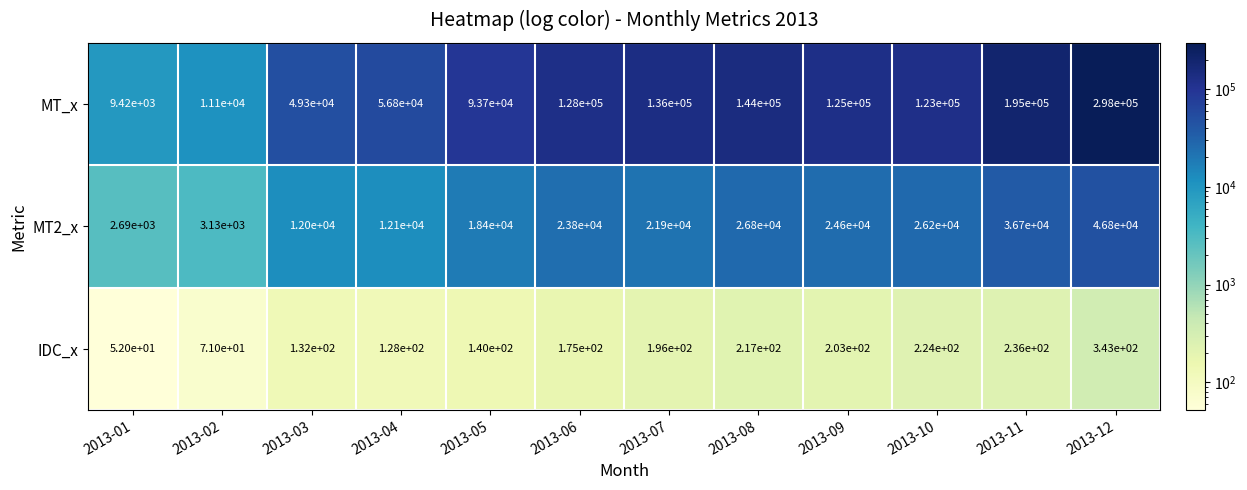

Rank the series by their average value, from lowest to highest.

IDC_x, MT2_x, MT_x